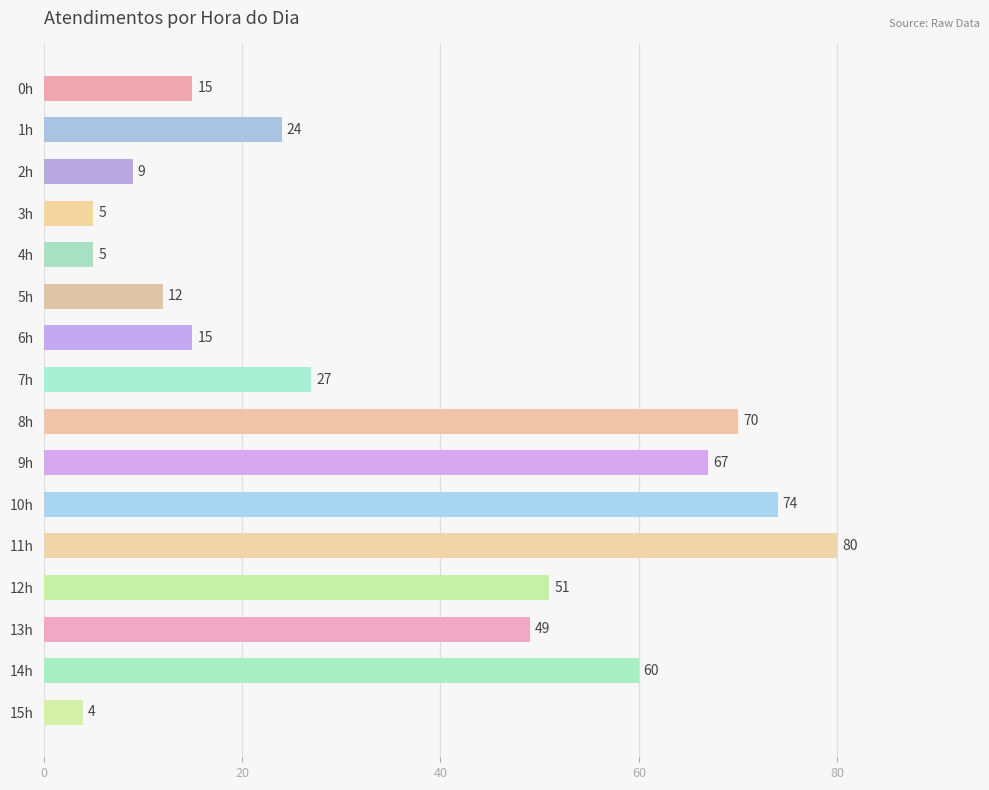

What is the greatest value displayed?

80